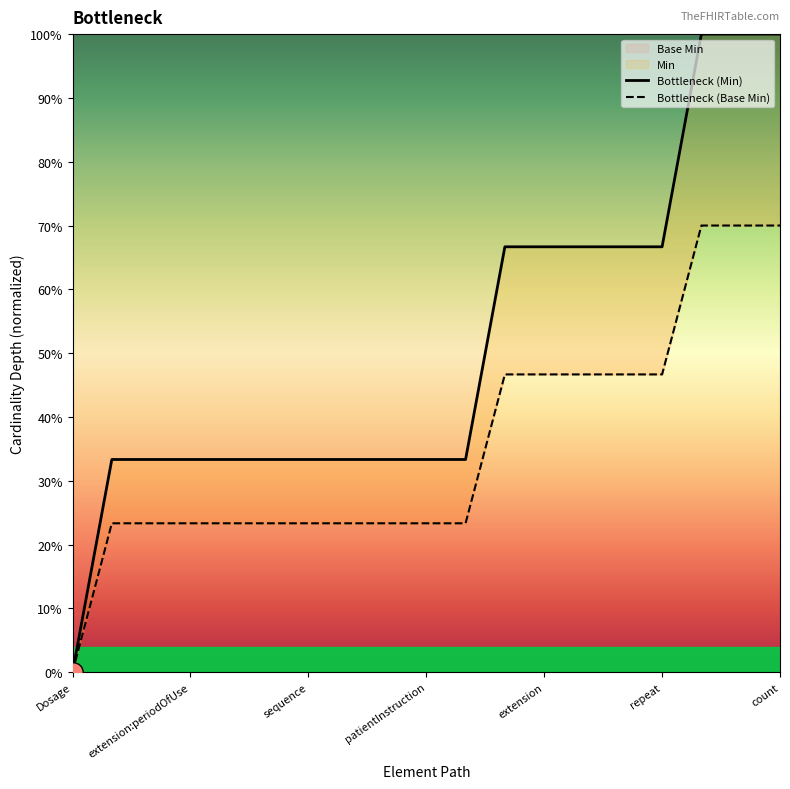

What is the difference between the maximum and minimum values in the Bottleneck (Min) series?

1.0